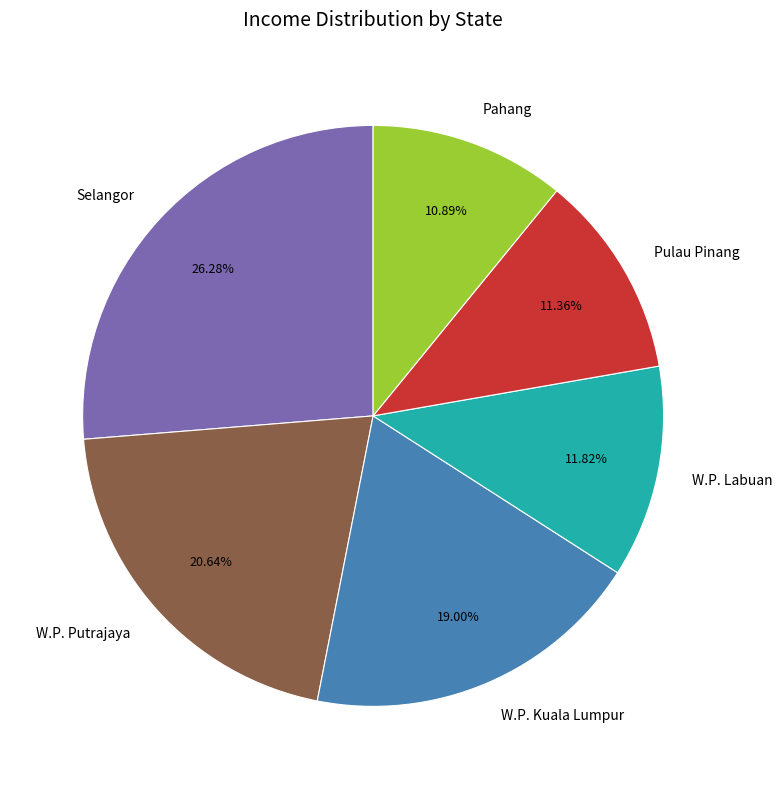

Do Pulau Pinang and W.P. Kuala Lumpur together represent more than half of the pie?

No